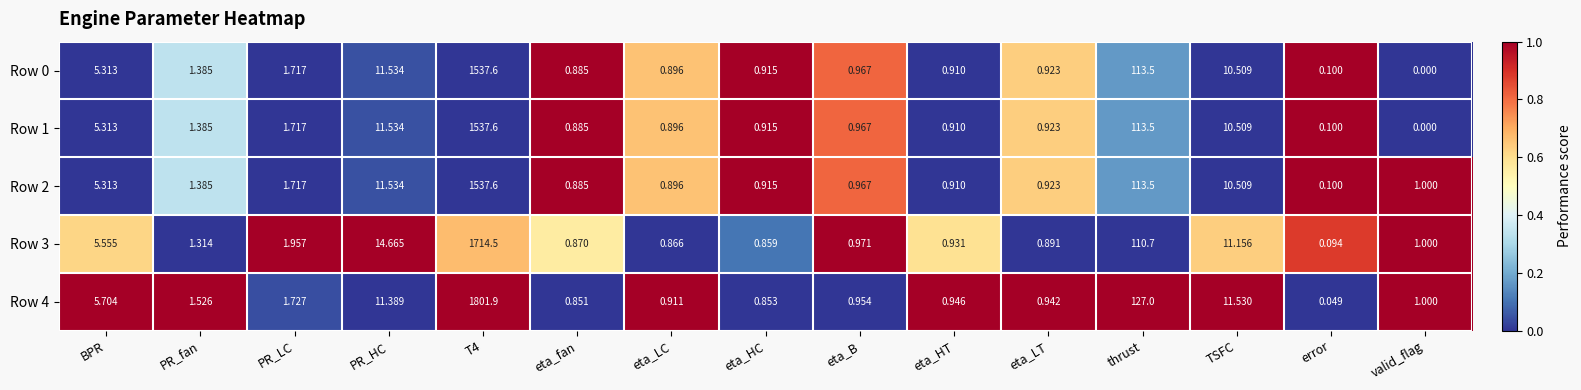

At which label does Row 3 first exceed 1?

BPR